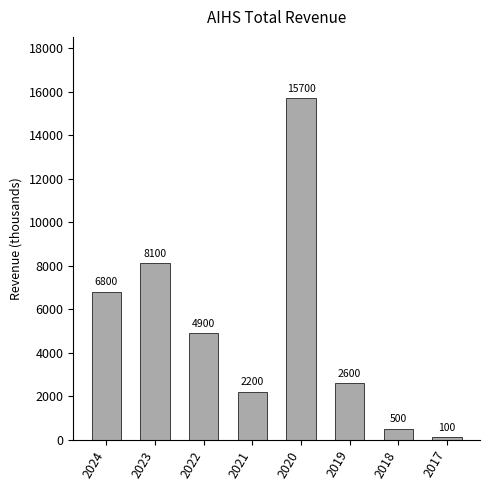

What is the difference between the maximum and second lowest values?

15200